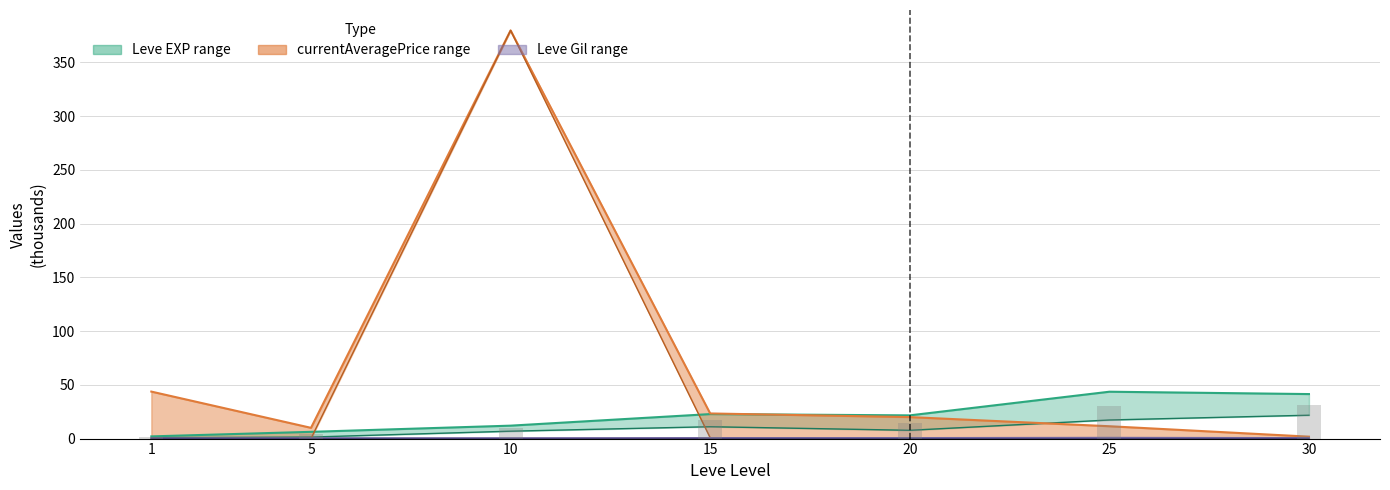

What is the difference between the maximum and minimum values in the Leve EXP upper series?

41.6